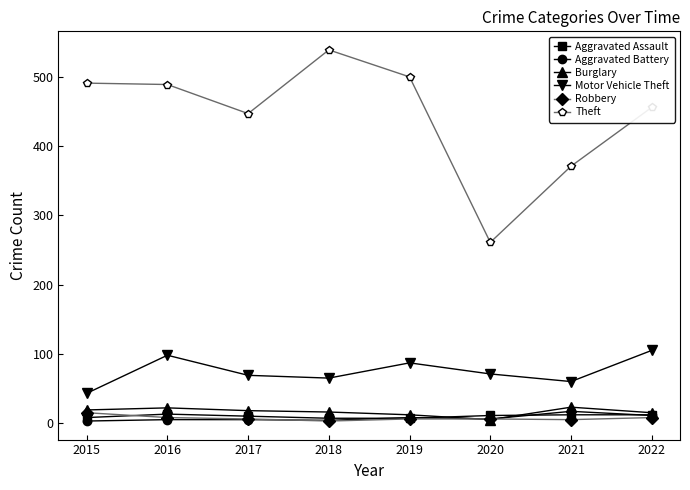

True or false: Motor Vehicle Theft and Robbery cross at least once.

False